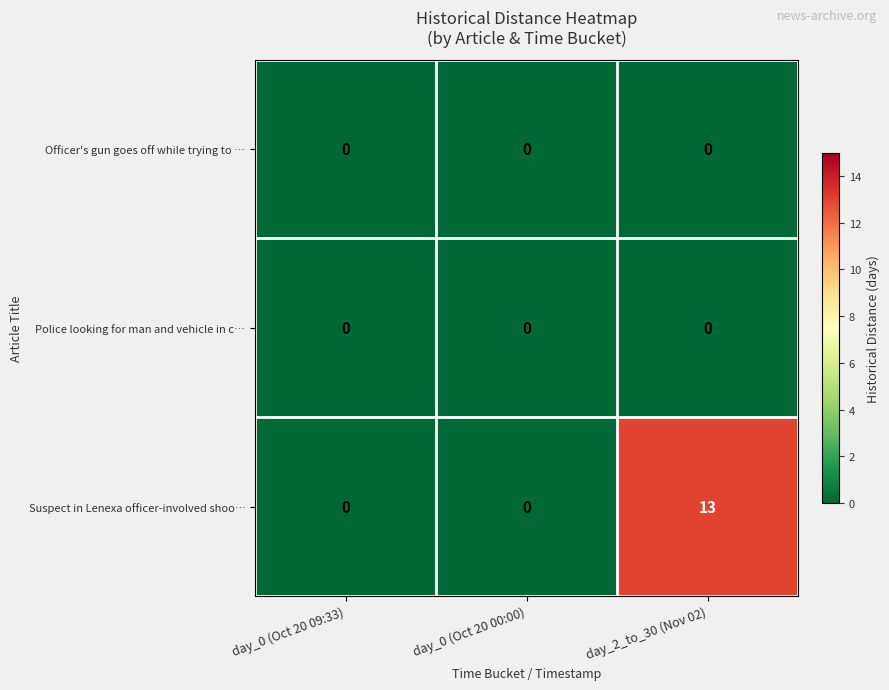

Reading left to right, list all the values displayed in this chart.

Officer's gun goes off while trying to …: day_0 (Oct 20 09:33)=0	day_0 (Oct 20 00:00)=0	day_2_to_30 (Nov 02)=0
Police looking for man and vehicle in c…: day_0 (Oct 20 09:33)=0	day_0 (Oct 20 00:00)=0	day_2_to_30 (Nov 02)=0
Suspect in Lenexa officer-involved shoo…: day_0 (Oct 20 09:33)=0	day_0 (Oct 20 00:00)=0	day_2_to_30 (Nov 02)=13